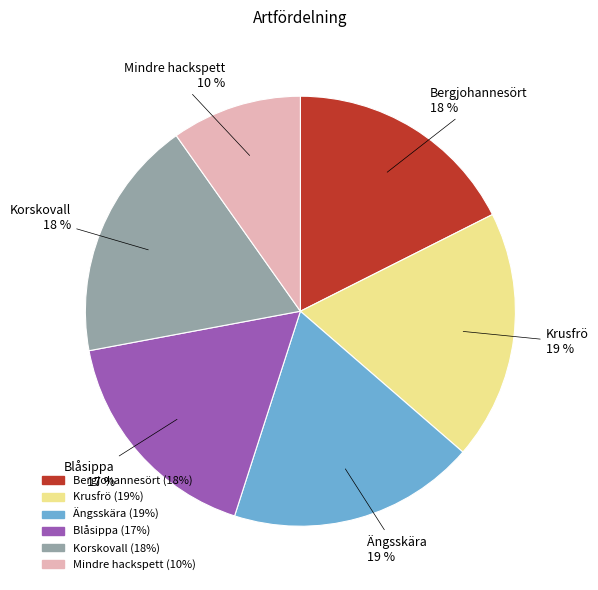

To the nearest percent, what portion does Krusfrö represent?

19%